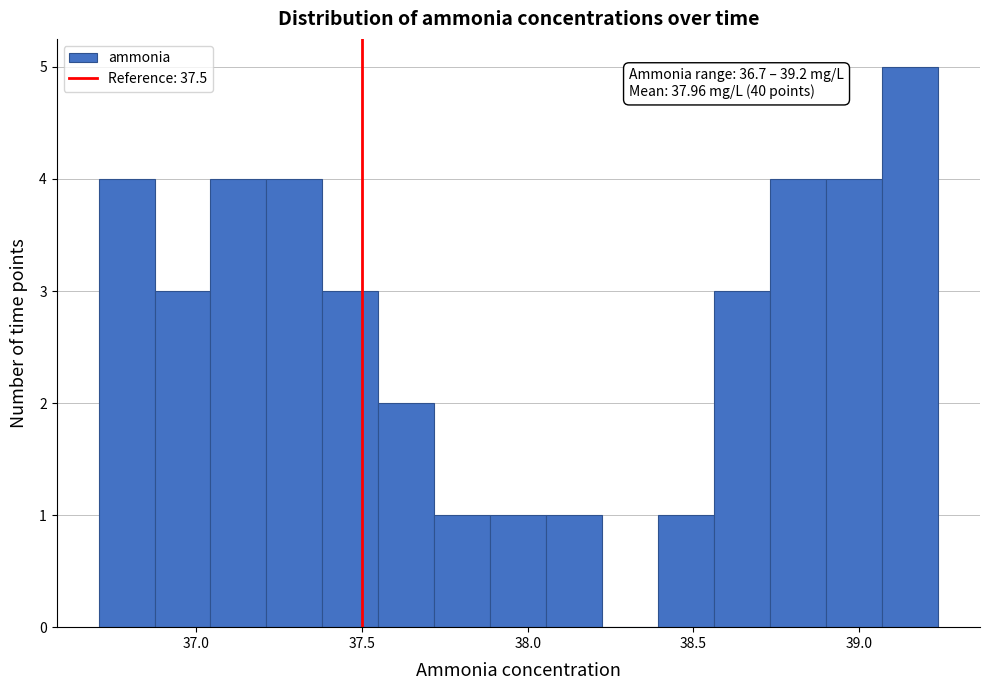

Read against the x-axis, roughly where is the centre of the tallest bar?

39.15